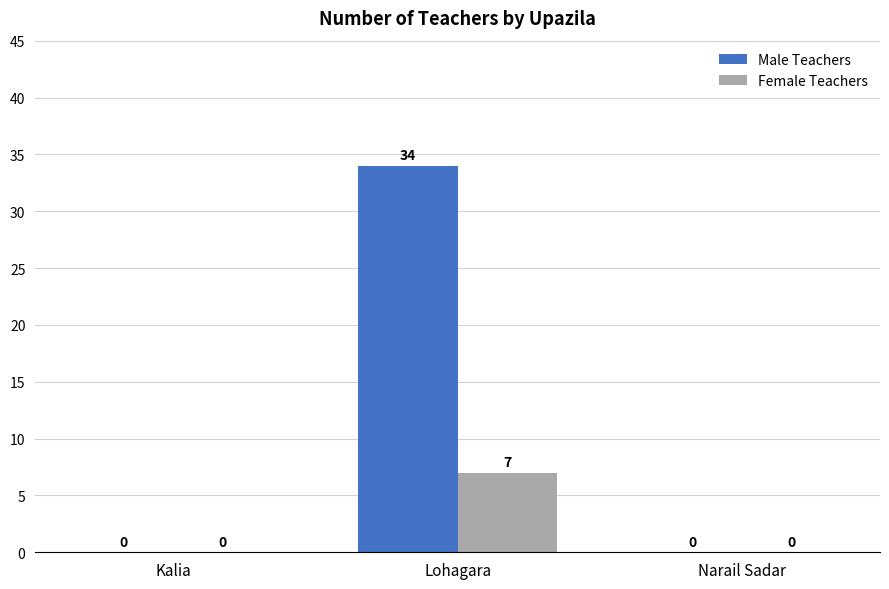

What is the maximum value for Male Teachers?

34